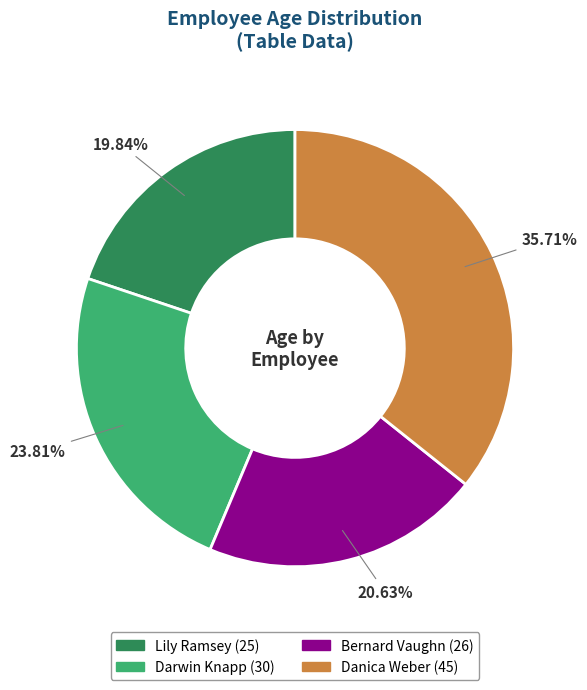

Rank the categories by value from highest to lowest.

Danica Weber, Darwin Knapp, Bernard Vaughn, Lily Ramsey